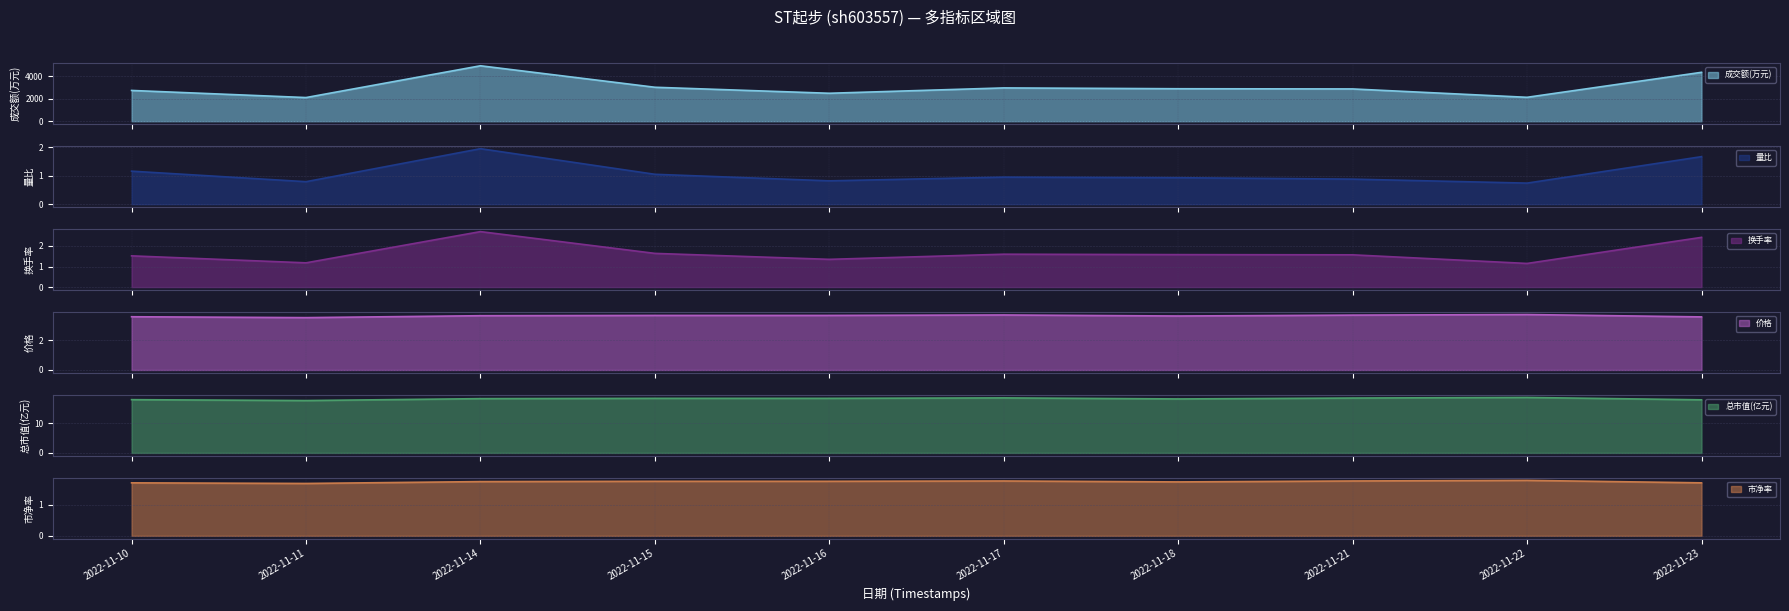

List the labels in order of 成交额(万元) value, smallest first.

2022-11-11, 2022-11-22, 2022-11-16, 2022-11-10, 2022-11-21, 2022-11-18, 2022-11-17, 2022-11-15, 2022-11-23, 2022-11-14